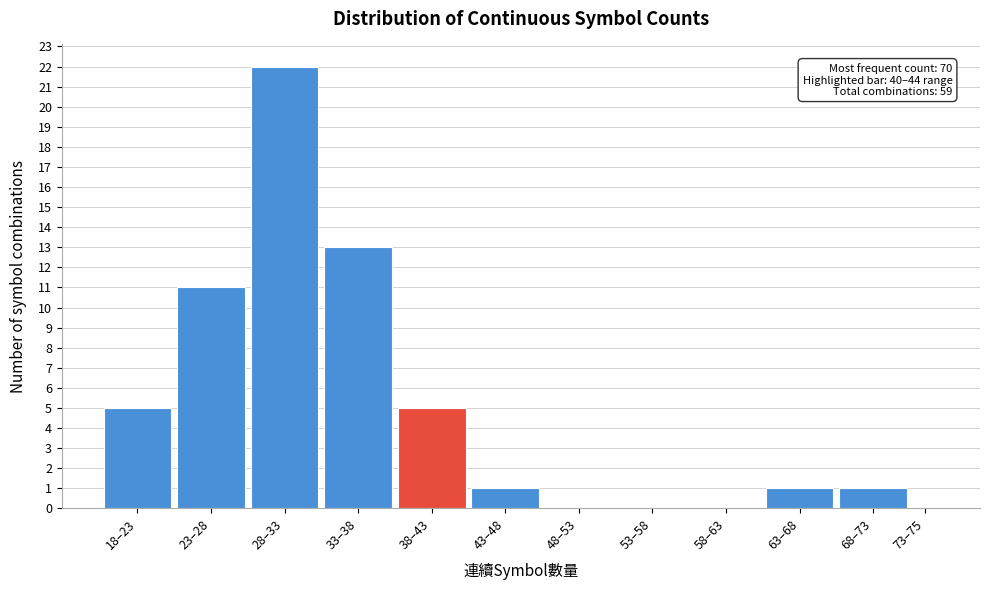

Reading left to right, what are all the values shown in this chart?

18–23=5	23–28=11	28–33=22	33–38=13	38–43=5	43–48=1	48–53=0	53–58=0	58–63=0	63–68=1	68–73=1	73–75=0